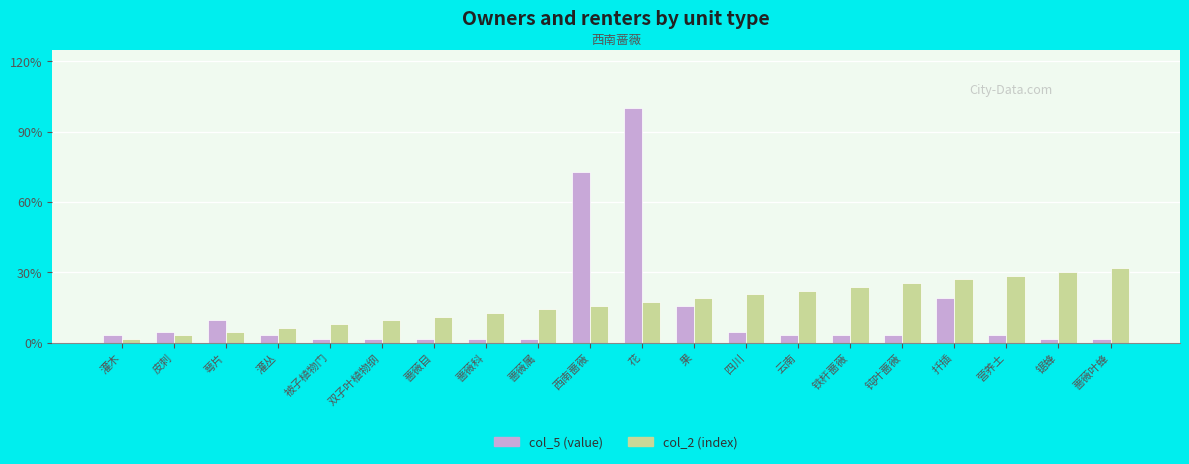

Which label corresponds to the smallest value in the chart?

被子植物门